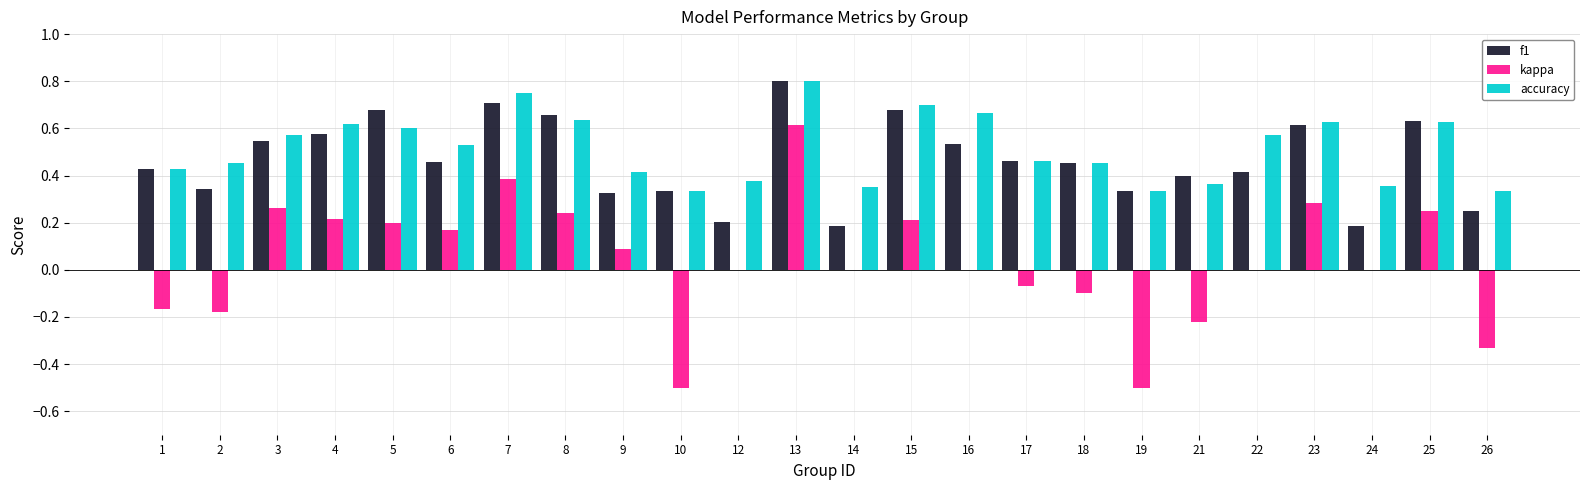

Which category has the highest value across all series?

13